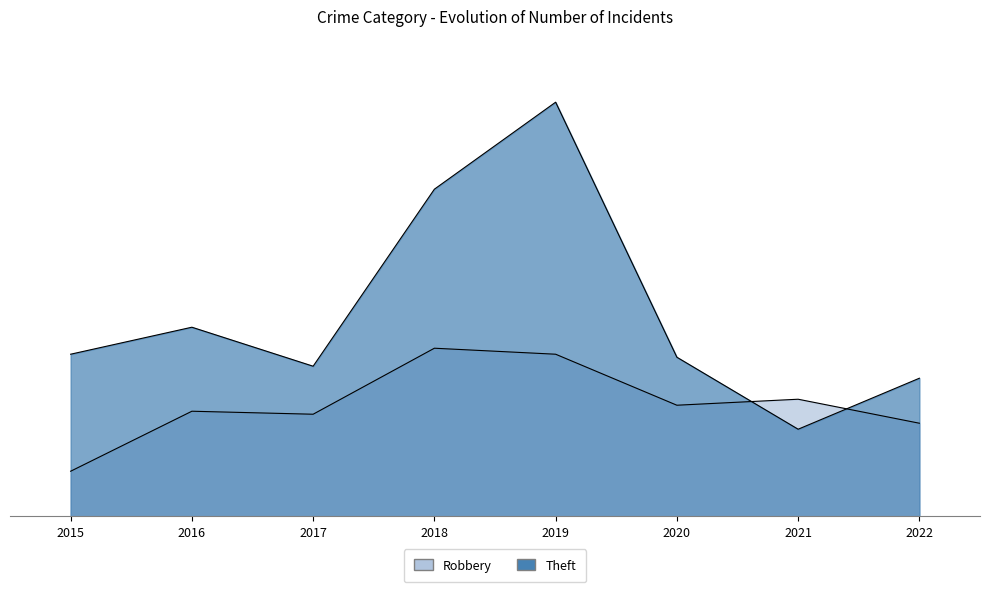

Rank the series by their maximum value, from lowest to highest.

Robbery, Theft